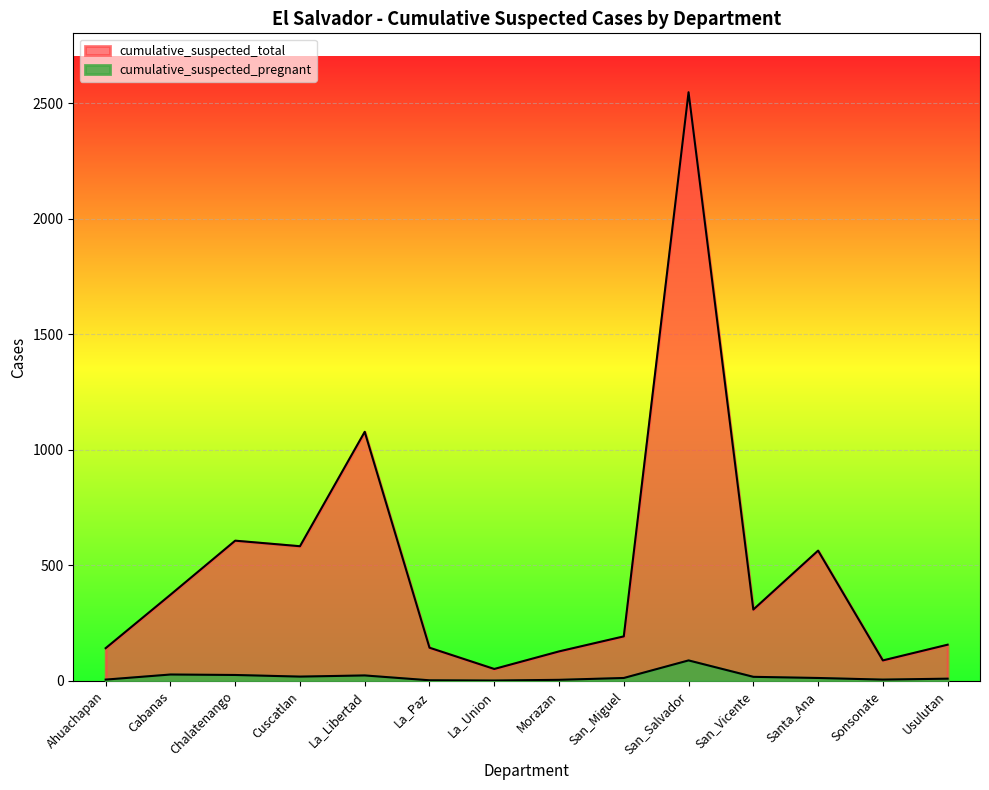

What is the minimum value for cumulative_suspected_pregnant?

2